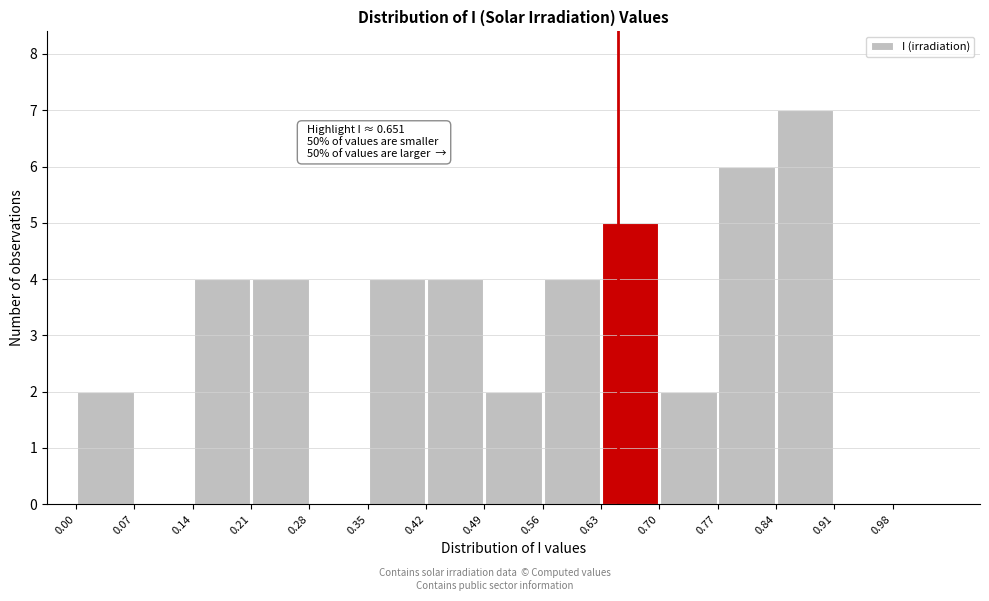

Which range on the x-axis has the tallest bar?

0.84 to 0.91